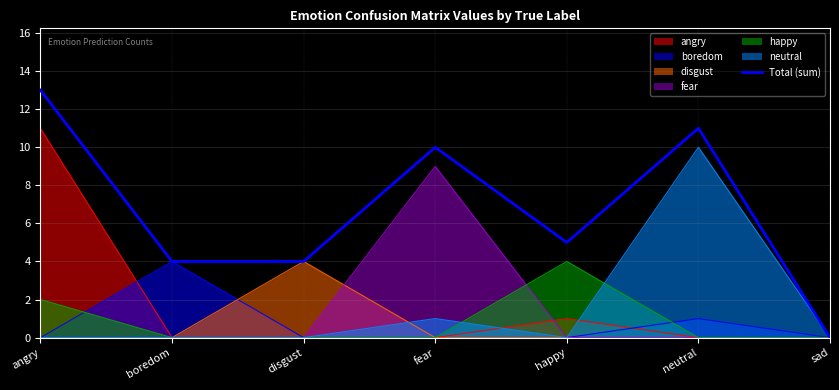

What is the ratio of the value at disgust to the value at neutral?

0.4